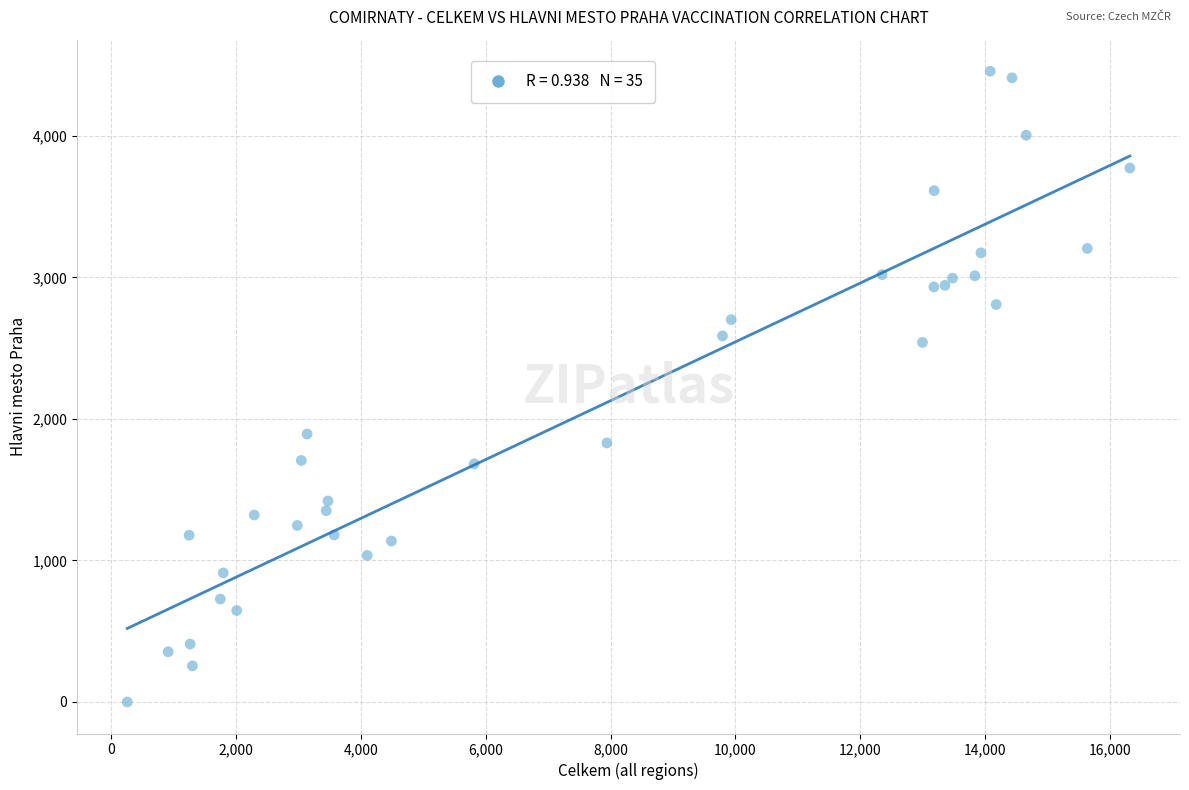

What is the range of X values (max minus min)?

16057